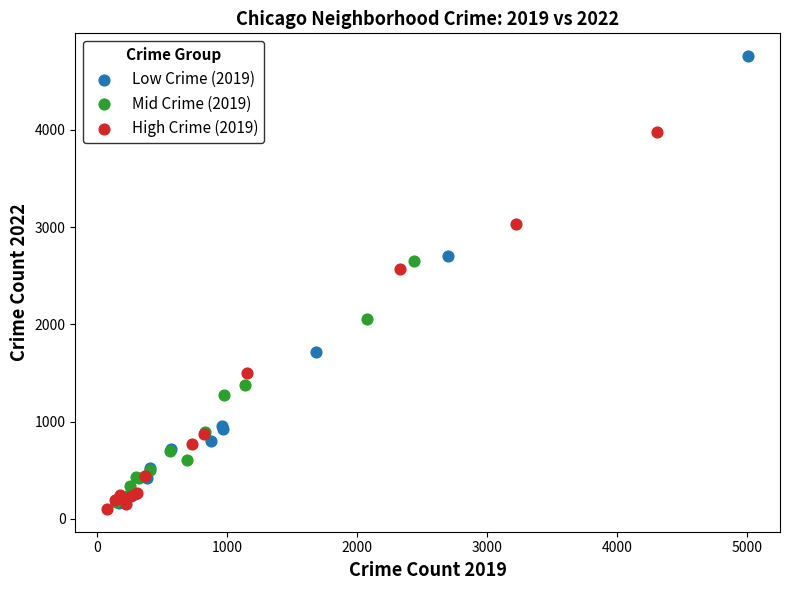

Which series reaches the maximum Y coordinate?

Low Crime (2019)